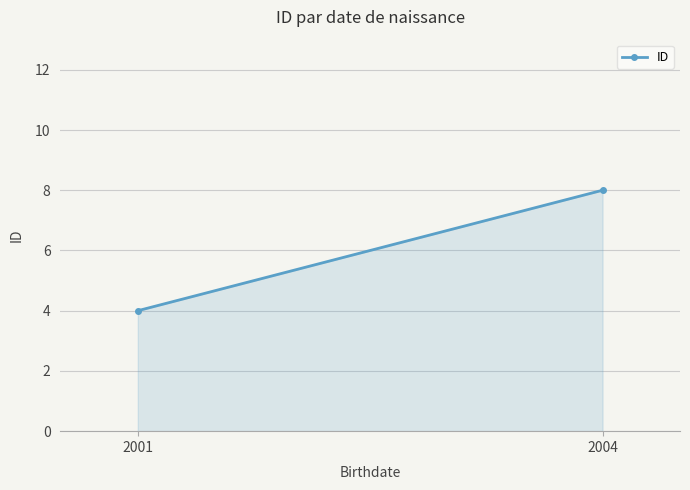

The chart shows a value of 4 at 2004. True or false?

False